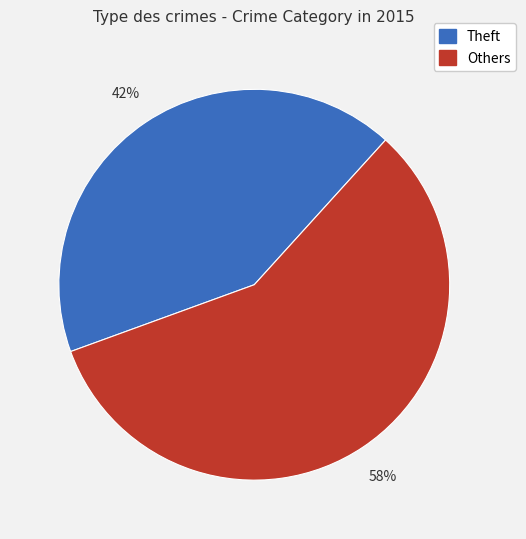

To the nearest percent, what is the average slice percentage?

50%